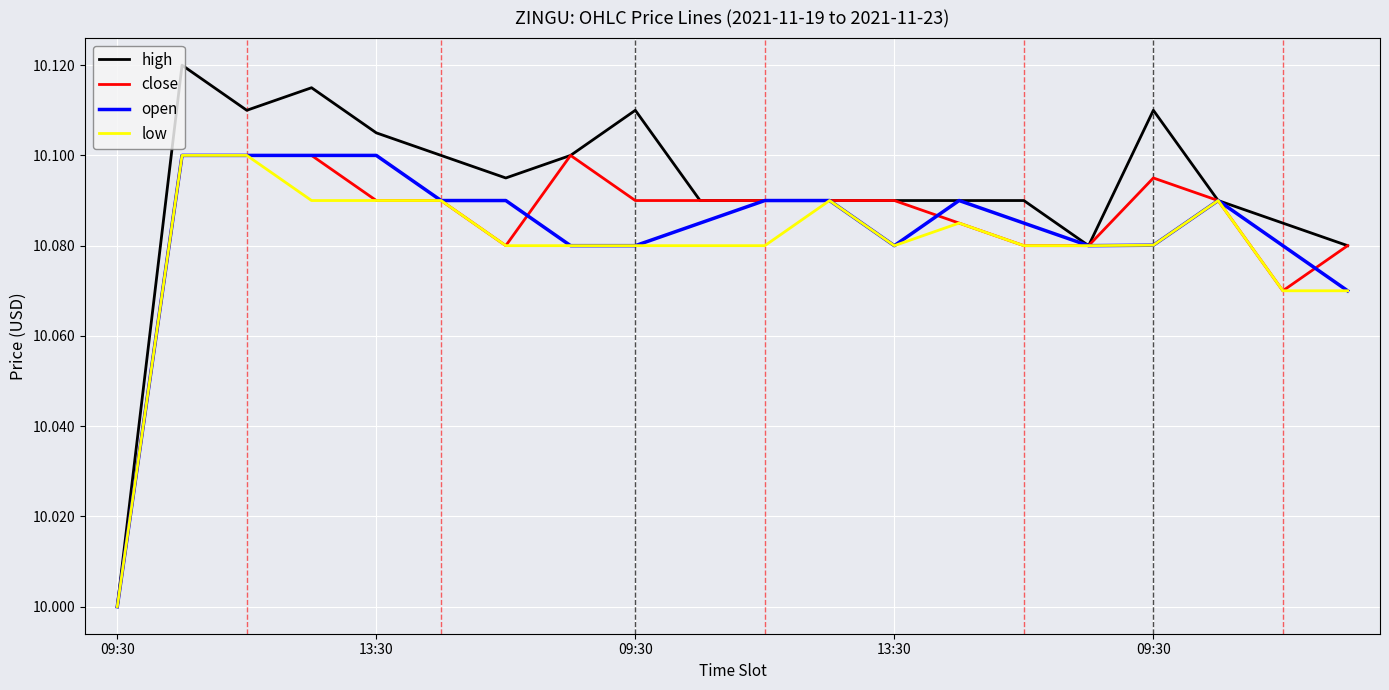

Which series has the widest spread of values?

high